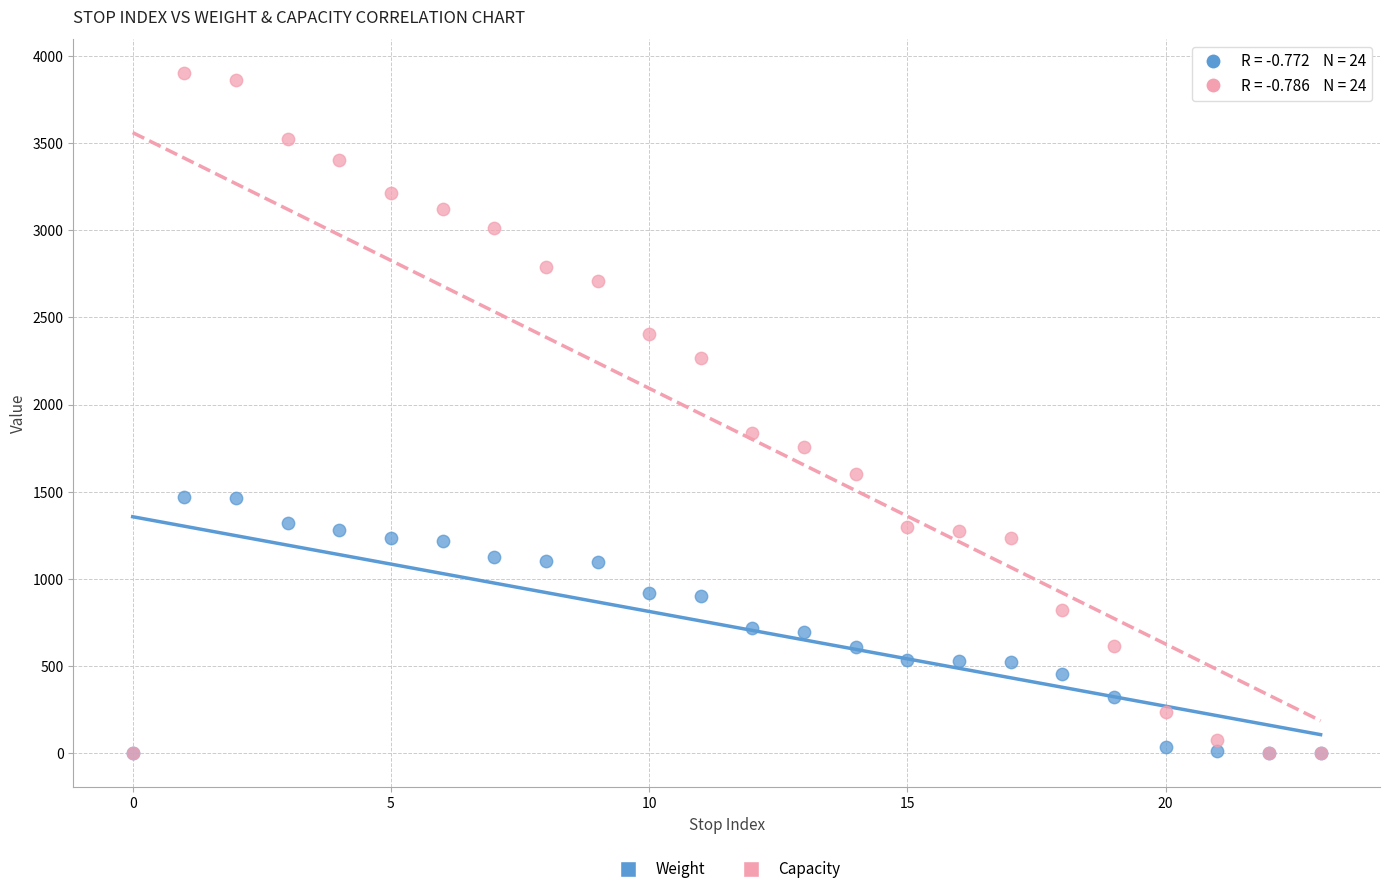

In the Capacity series, what Y value is closest to 1950?

1836